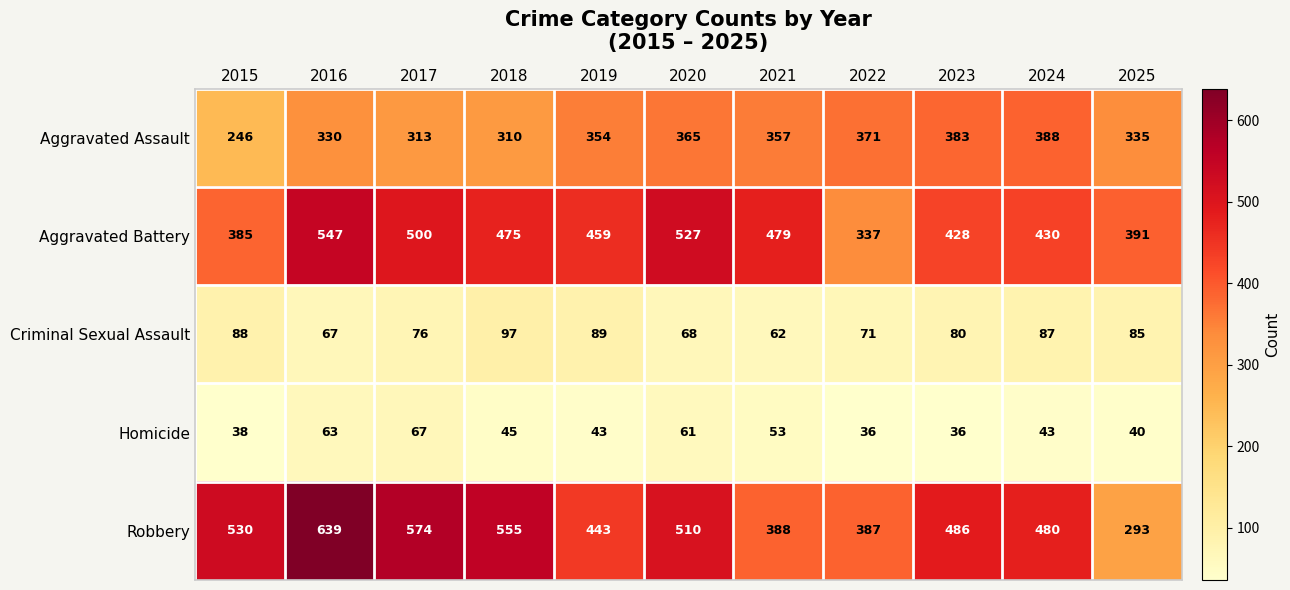

What is the difference between the Aggravated Assault values at 2015 and 2021?

111